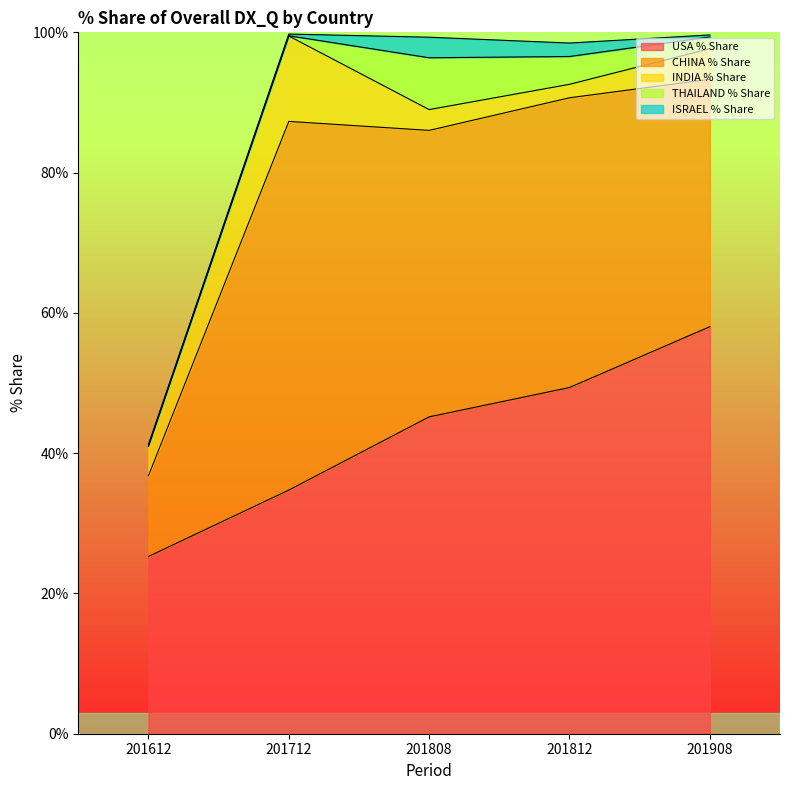

Rank the categories by INDIA % Share value from highest to lowest.

201712, 201908, 201612, 201808, 201812